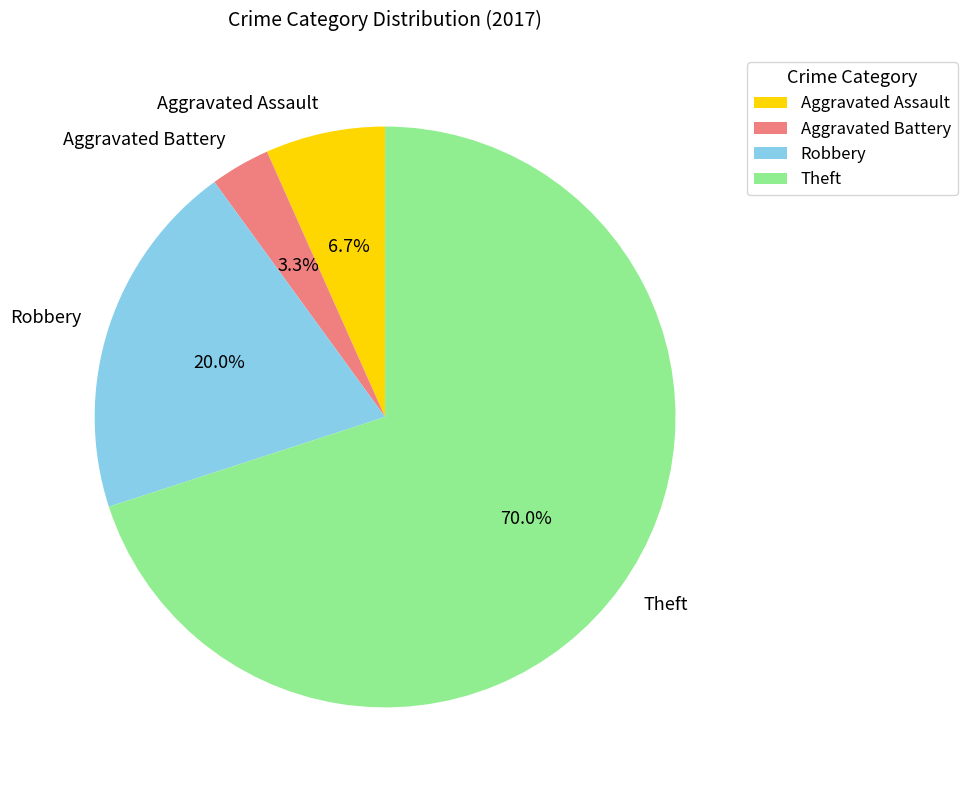

Does any single category account for the majority?

Yes